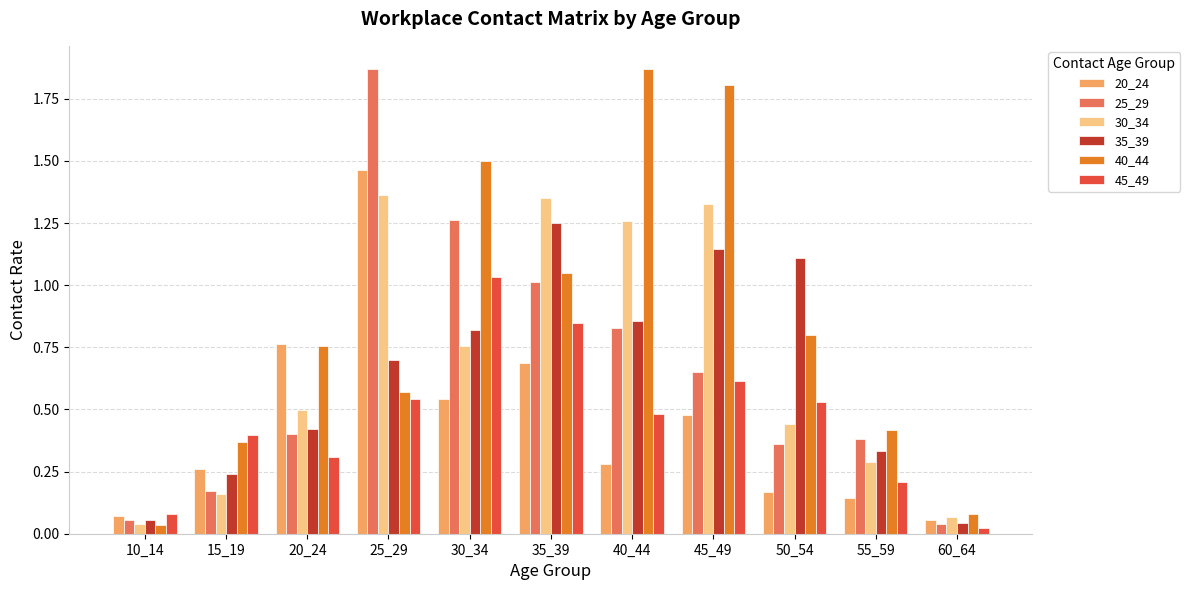

What is the difference between the maximum and minimum values in the 40_44 series?

1.8